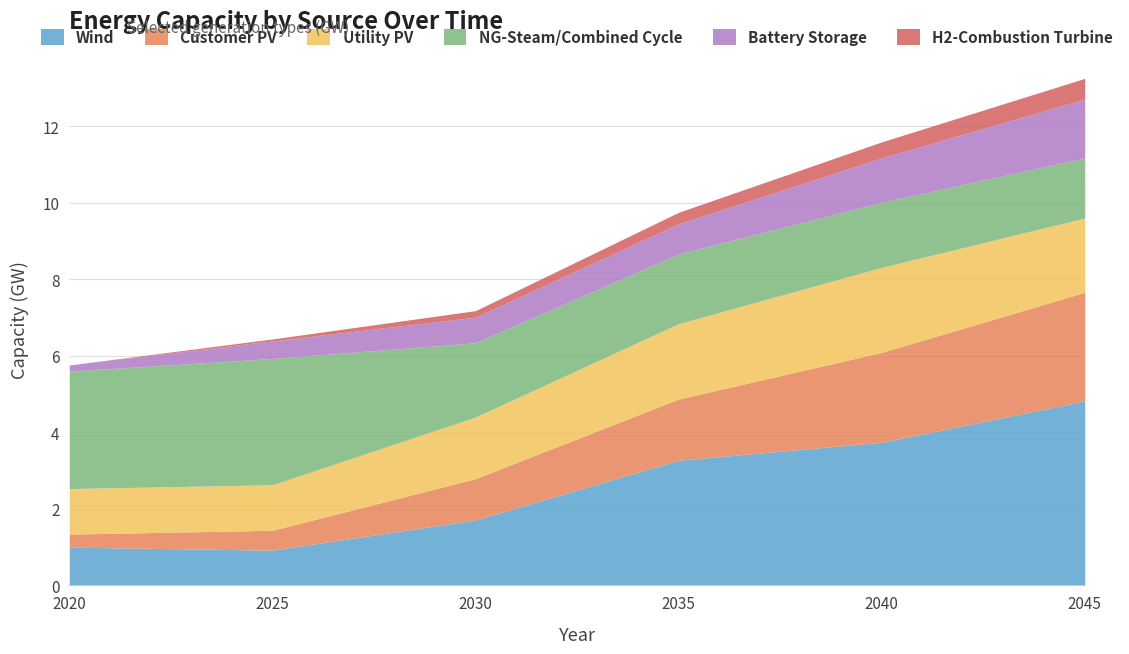

Rank the series at 2040 from lowest to highest value.

H2-Combustion Turbine, Battery Storage, NG-Steam/Combined Cycle, Utility PV, Customer PV, Wind